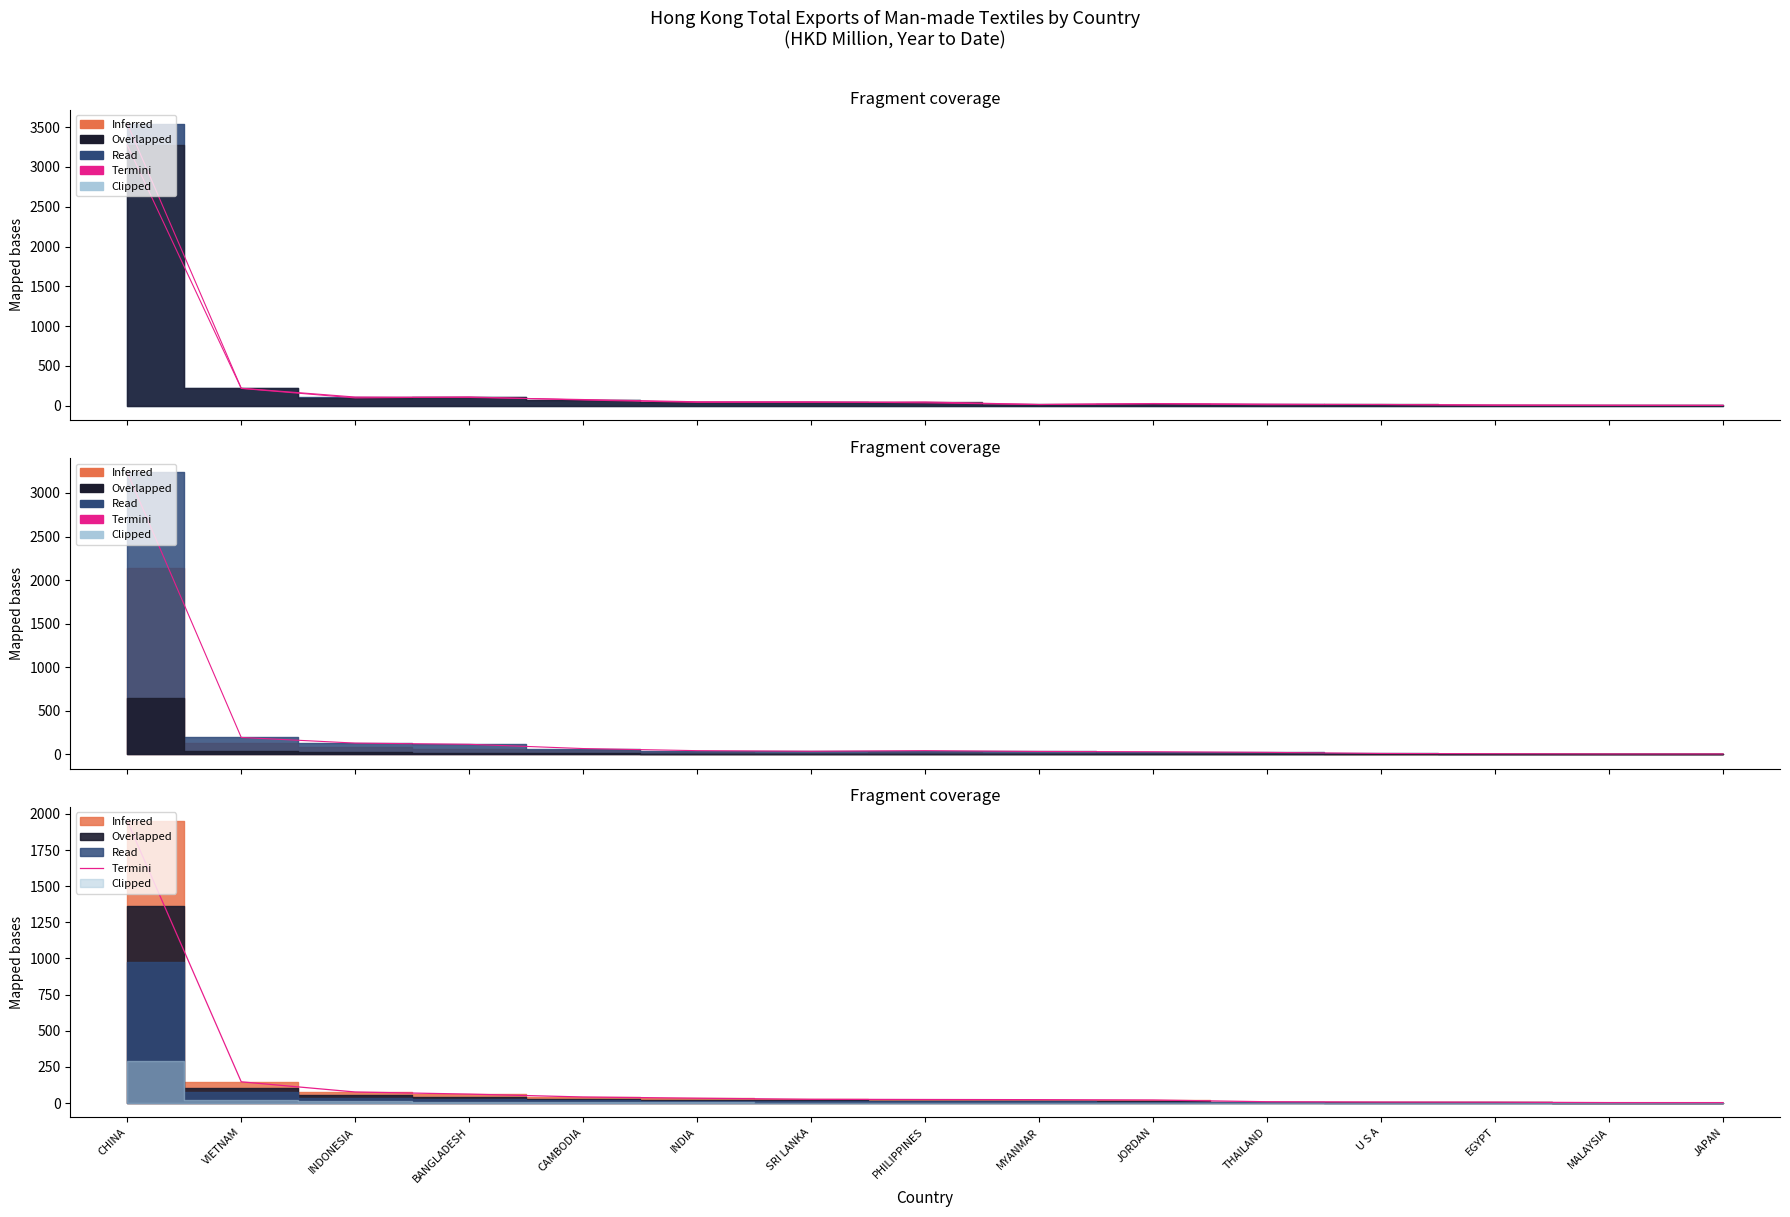

Rank the categories by value from lowest to highest.

JAPAN, MALAYSIA, EGYPT, U S A, THAILAND, JORDAN, MYANMAR, PHILIPPINES, SRI LANKA, INDIA, CAMBODIA, BANGLADESH, INDONESIA, VIETNAM, CHINA